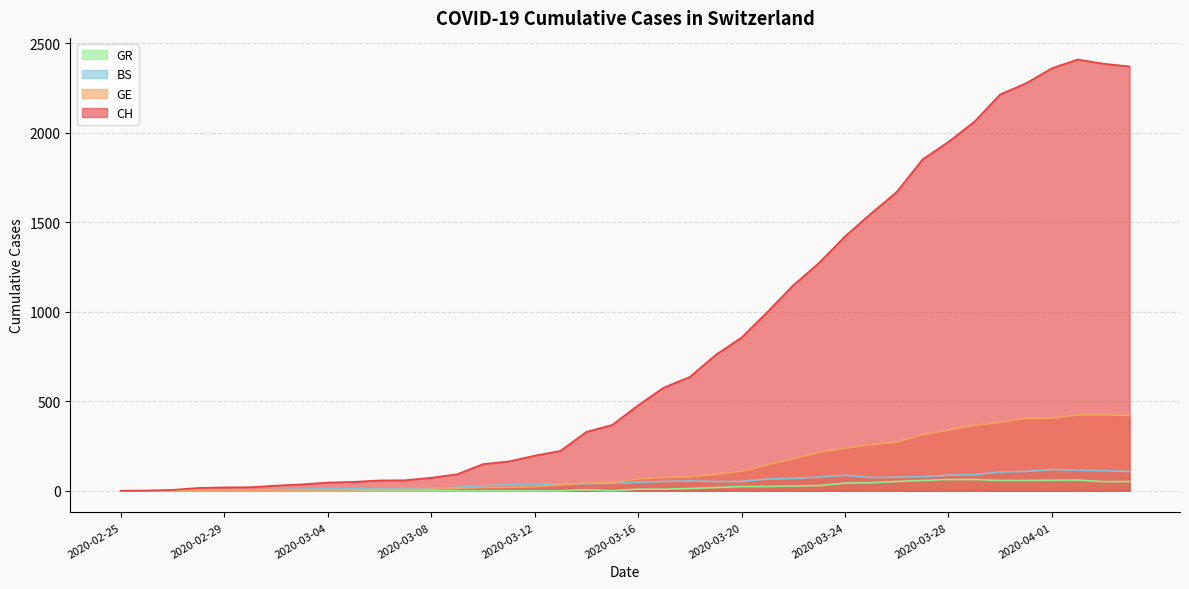

What is the greatest value displayed?

2409